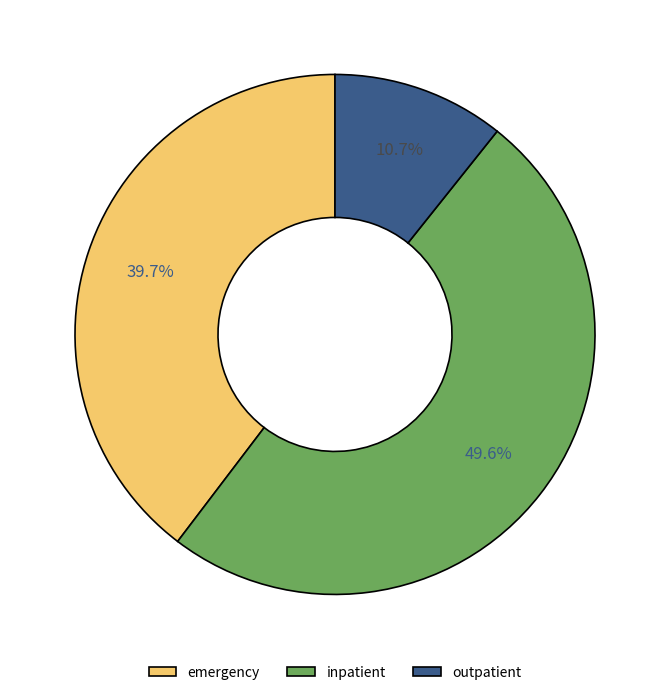

Which category has the smallest portion of the pie?

outpatient